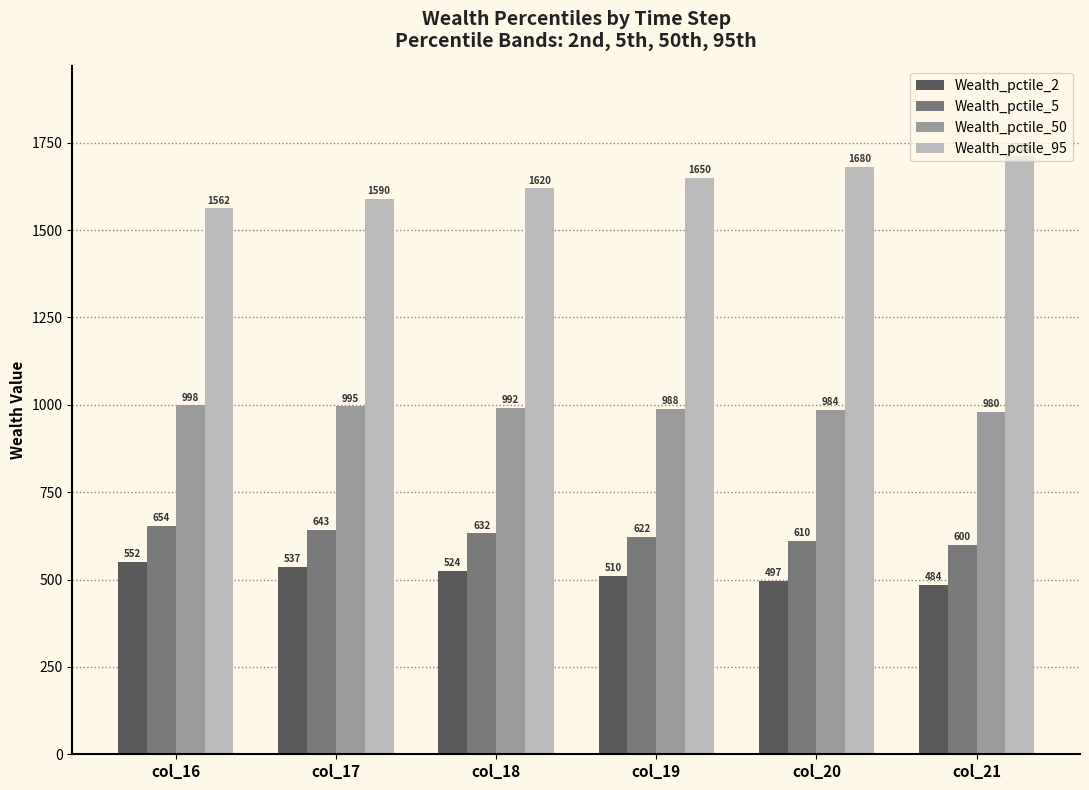

At which category is the sum across all series the highest?

col_21